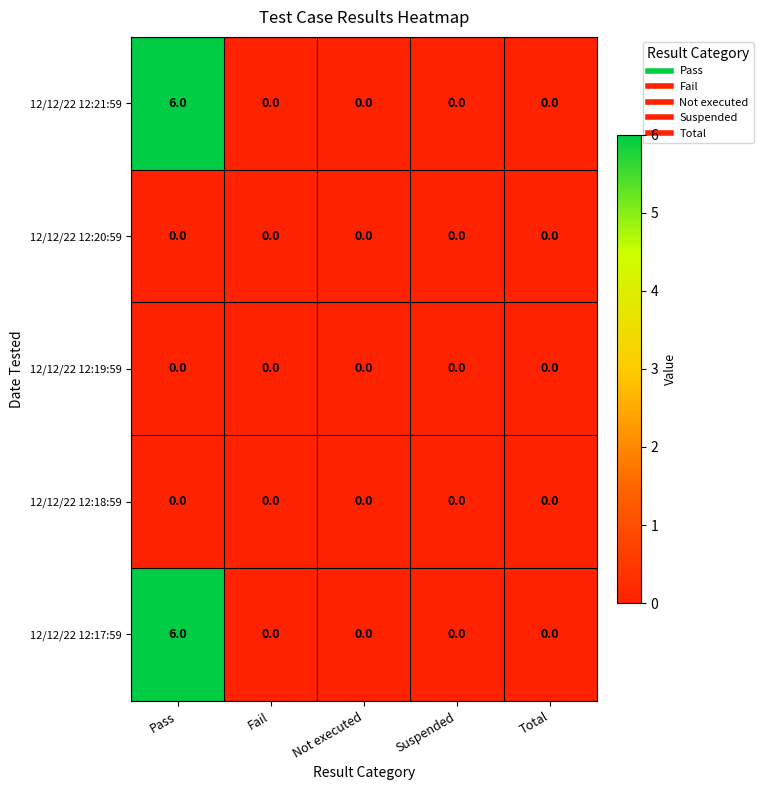

Reading left to right, list all the values displayed in this chart.

12/12/22 12:21:59: Pass=6	Fail=0	Not executed=0	Suspended=0	Total=0
12/12/22 12:20:59: Pass=0	Fail=0	Not executed=0	Suspended=0	Total=0
12/12/22 12:19:59: Pass=0	Fail=0	Not executed=0	Suspended=0	Total=0
12/12/22 12:18:59: Pass=0	Fail=0	Not executed=0	Suspended=0	Total=0
12/12/22 12:17:59: Pass=6	Fail=0	Not executed=0	Suspended=0	Total=0